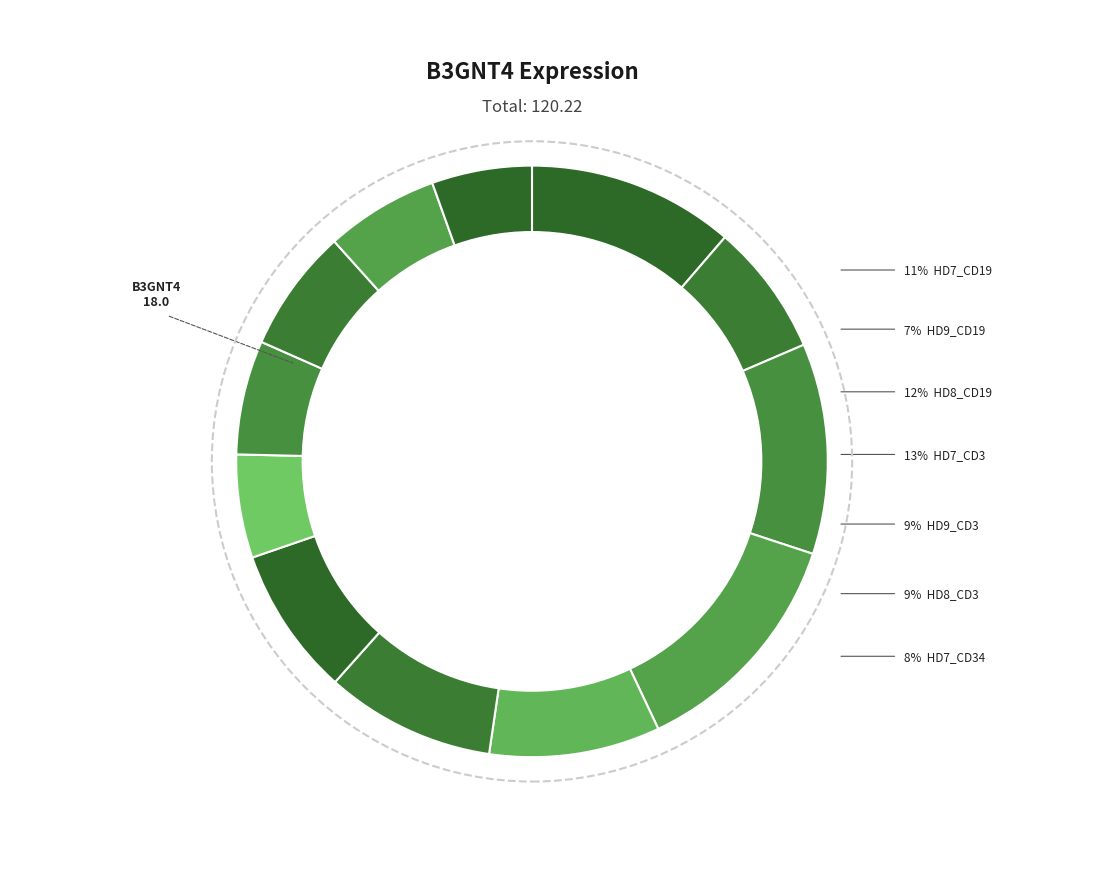

Is the sum of HD9_Mono and HD7_CD19 greater than half?

No